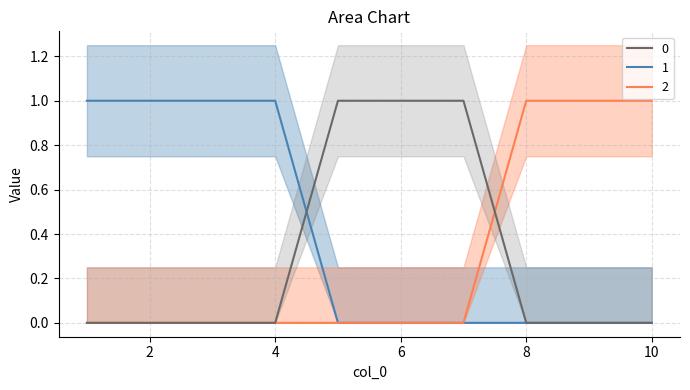

What is the difference between the highest and lowest values at 10?

1